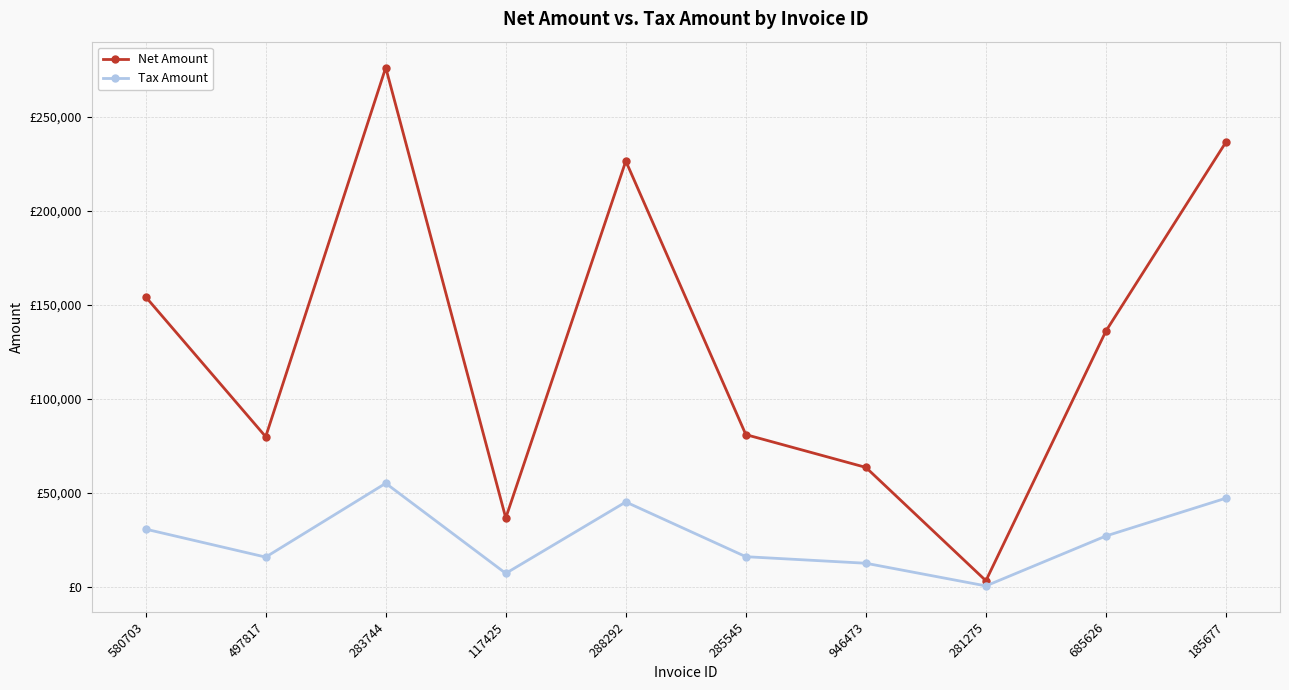

What is the difference between the second highest and second lowest values in the Tax Amount series?

39953.6